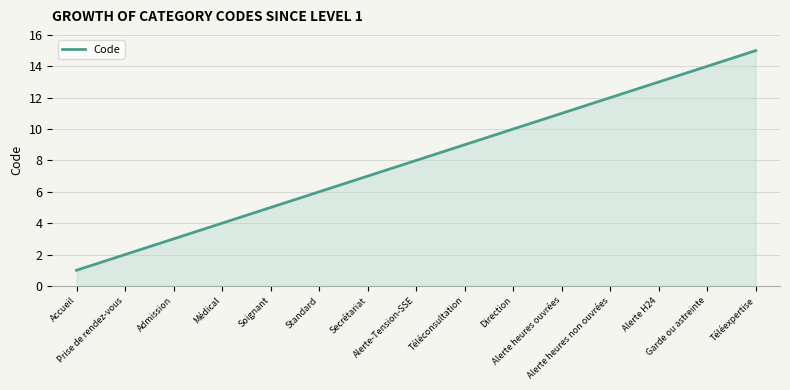

What is the maximum value shown in the chart?

15